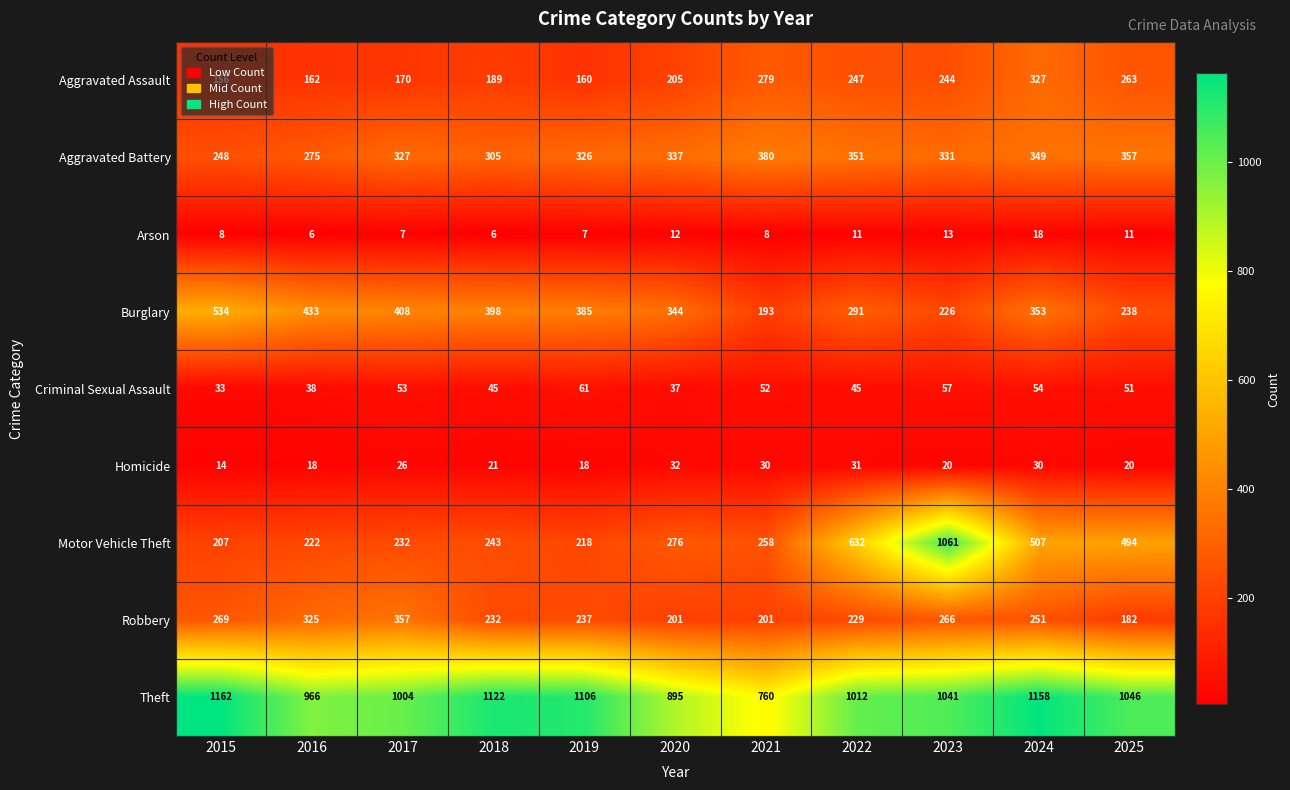

What is the difference between the highest and lowest values at 2025?

1035